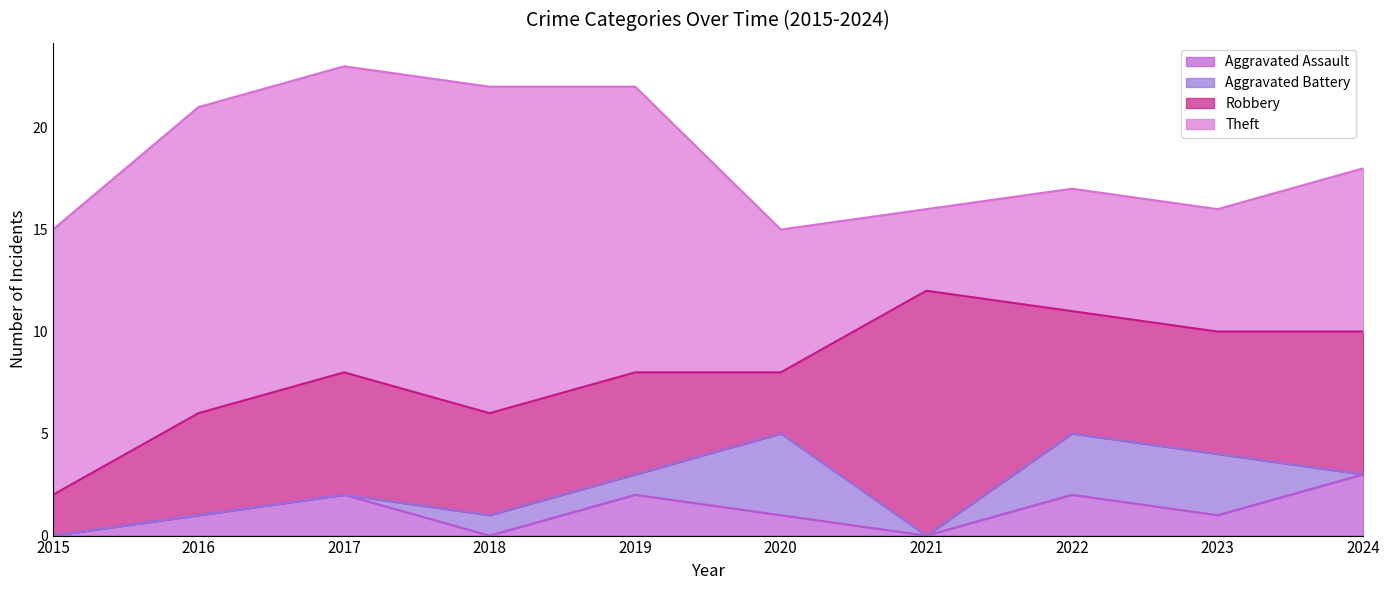

Reading right to left, transcribe all the data shown in this chart.

Aggravated Assault: 2024=3	2023=1	2022=2	2021=0	2020=1	2019=2	2018=0	2017=2	2016=1	2015=0
Aggravated Battery: 2024=0	2023=3	2022=3	2021=0	2020=4	2019=1	2018=1	2017=0	2016=0	2015=0
Robbery: 2024=7	2023=6	2022=6	2021=12	2020=3	2019=5	2018=5	2017=6	2016=5	2015=2
Theft: 2024=8	2023=6	2022=6	2021=4	2020=7	2019=14	2018=16	2017=15	2016=15	2015=13